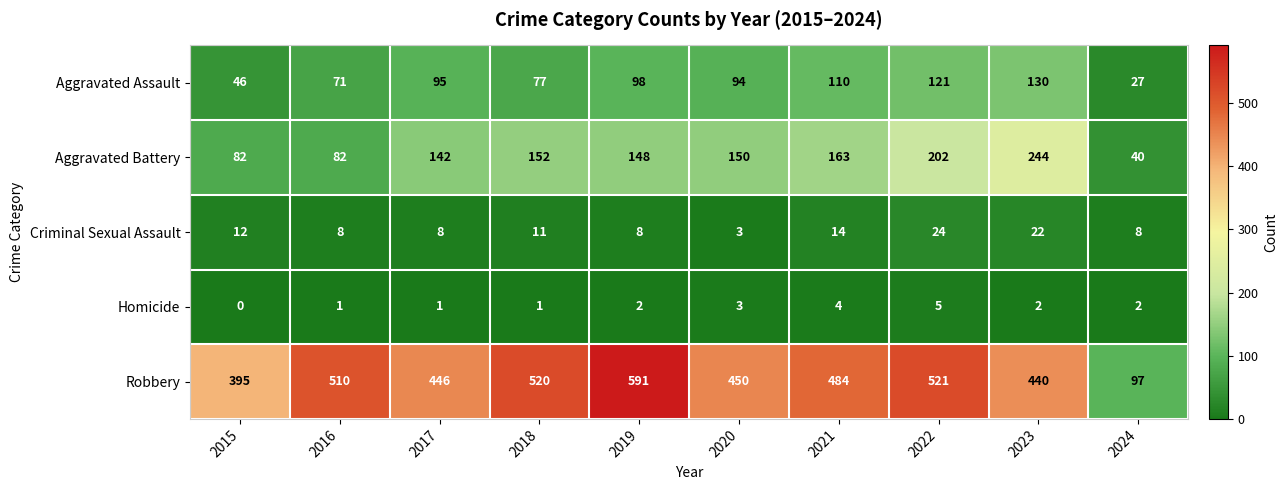

True or false: Aggravated Battery has a value of 152 at 2018.

True